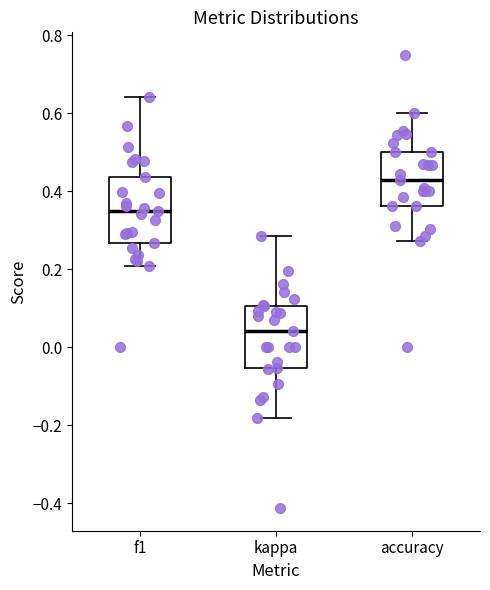

Where does the upper whisker of the box for accuracy end on the y-axis? The values are not printed on the chart, so give them approximately, as read against the axis.

0.60